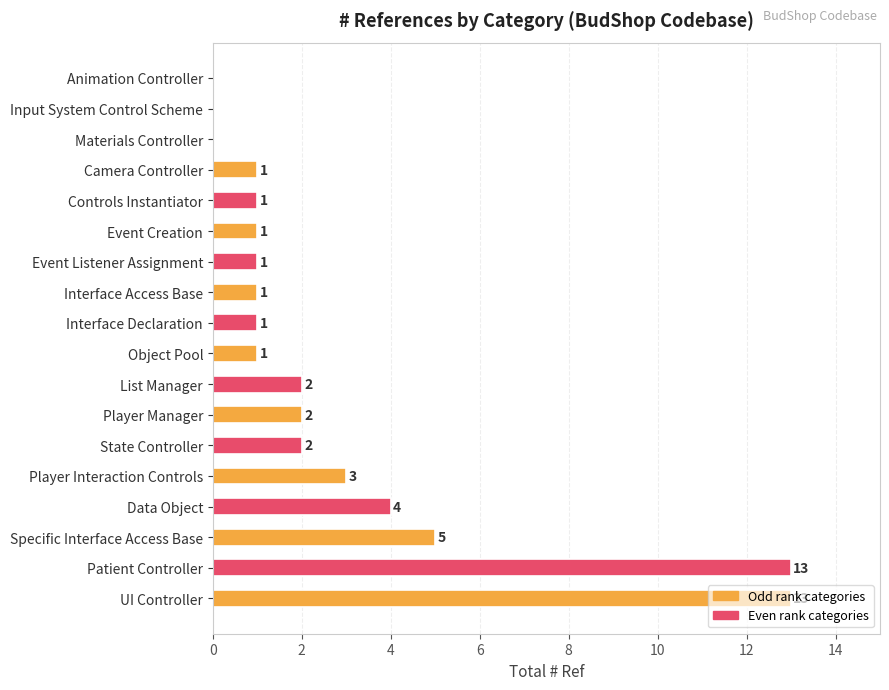

The chart shows a value of -8 at Animation Controller. True or false?

False